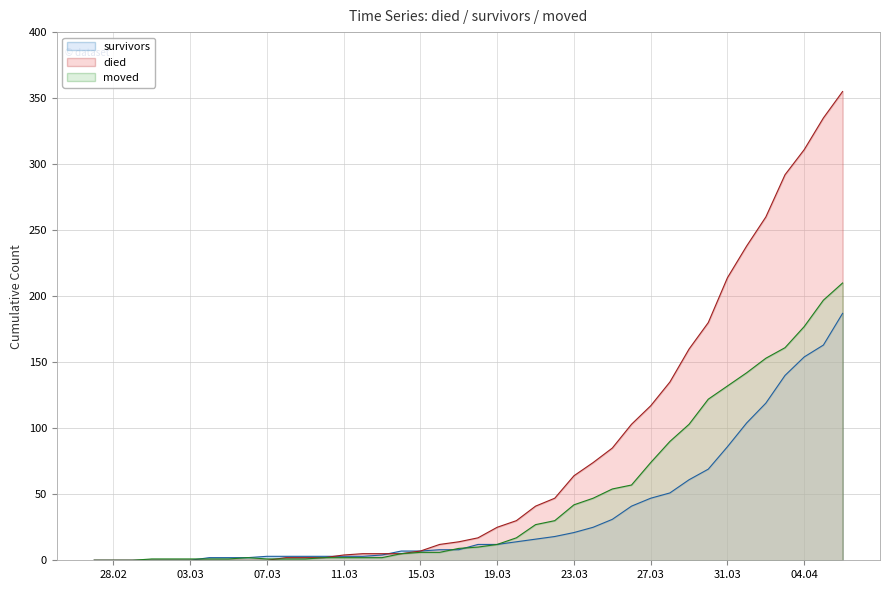

What is the spread (max minus min) of values at 07.03?

3